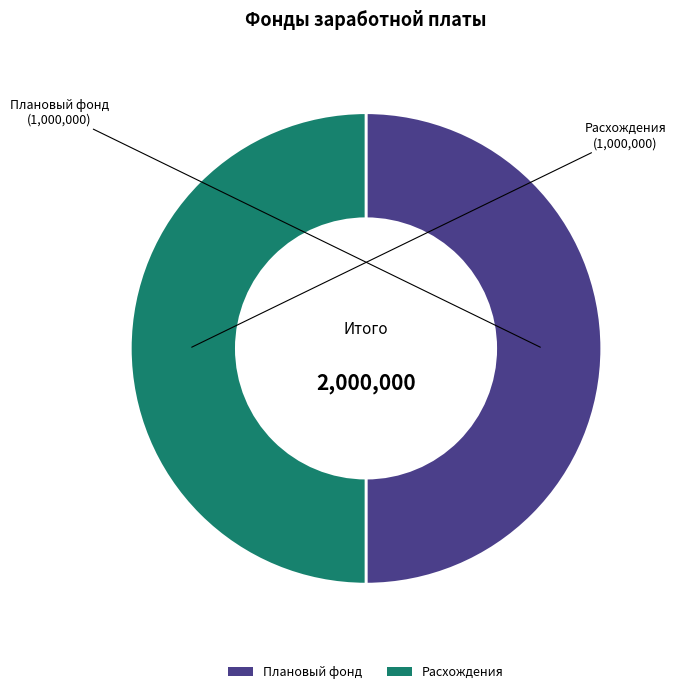

How many segments does this pie chart have?

2